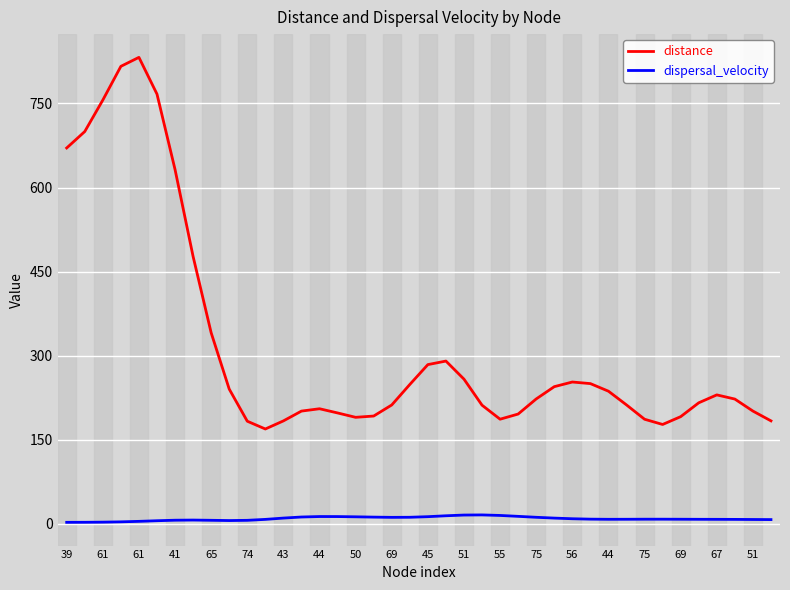

What is the maximum value shown in the chart?

832.3